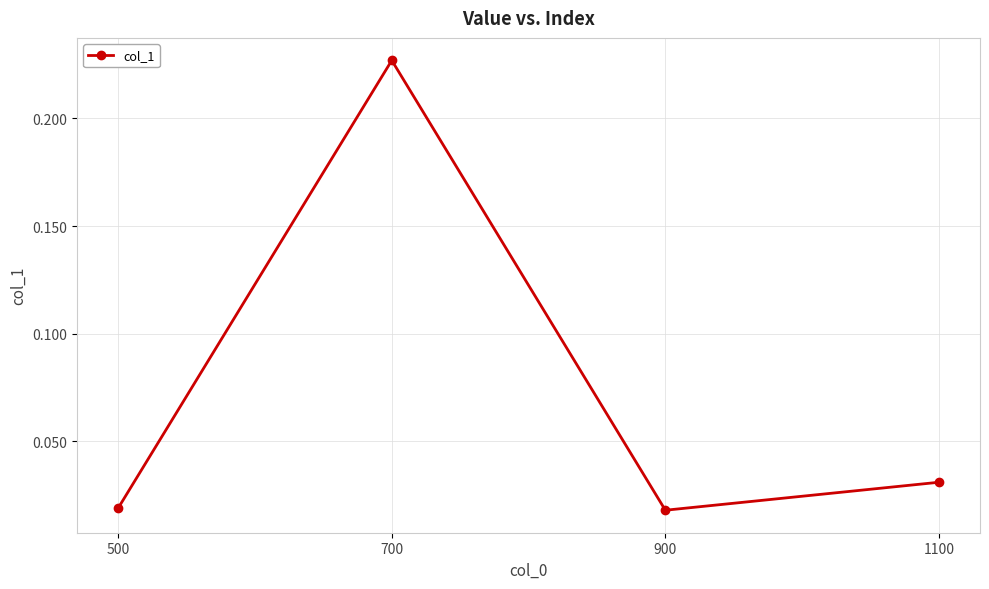

Count the number of categories in the chart.

4